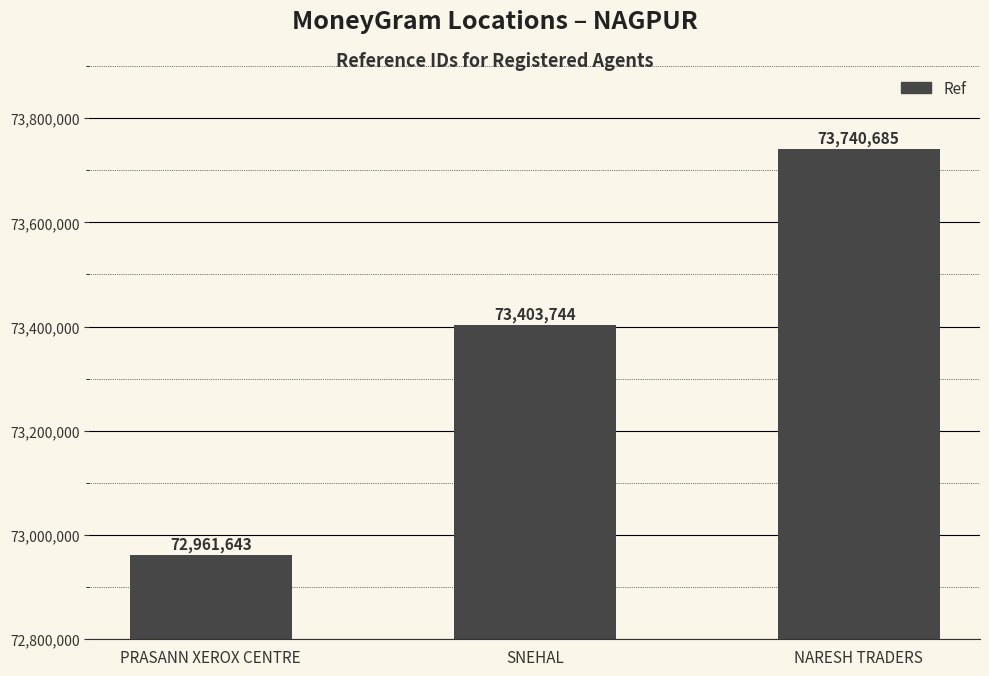

Count the values in the range 72961643 to 73740685.

3